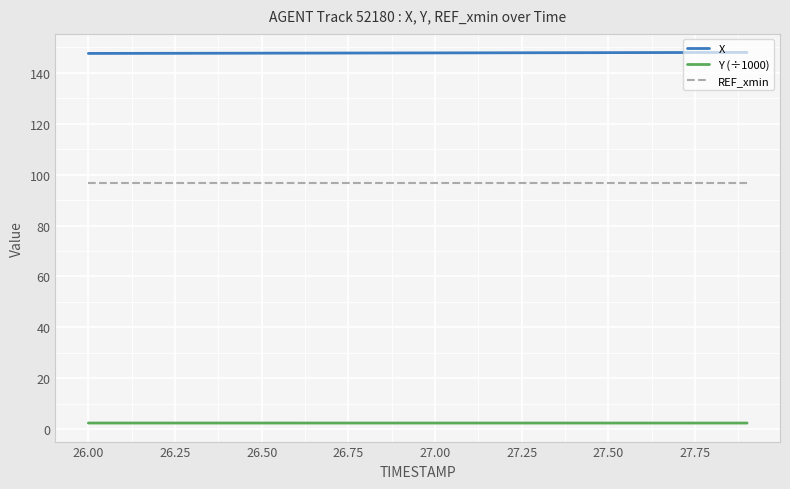

What is the maximum value shown in the chart?

147.9